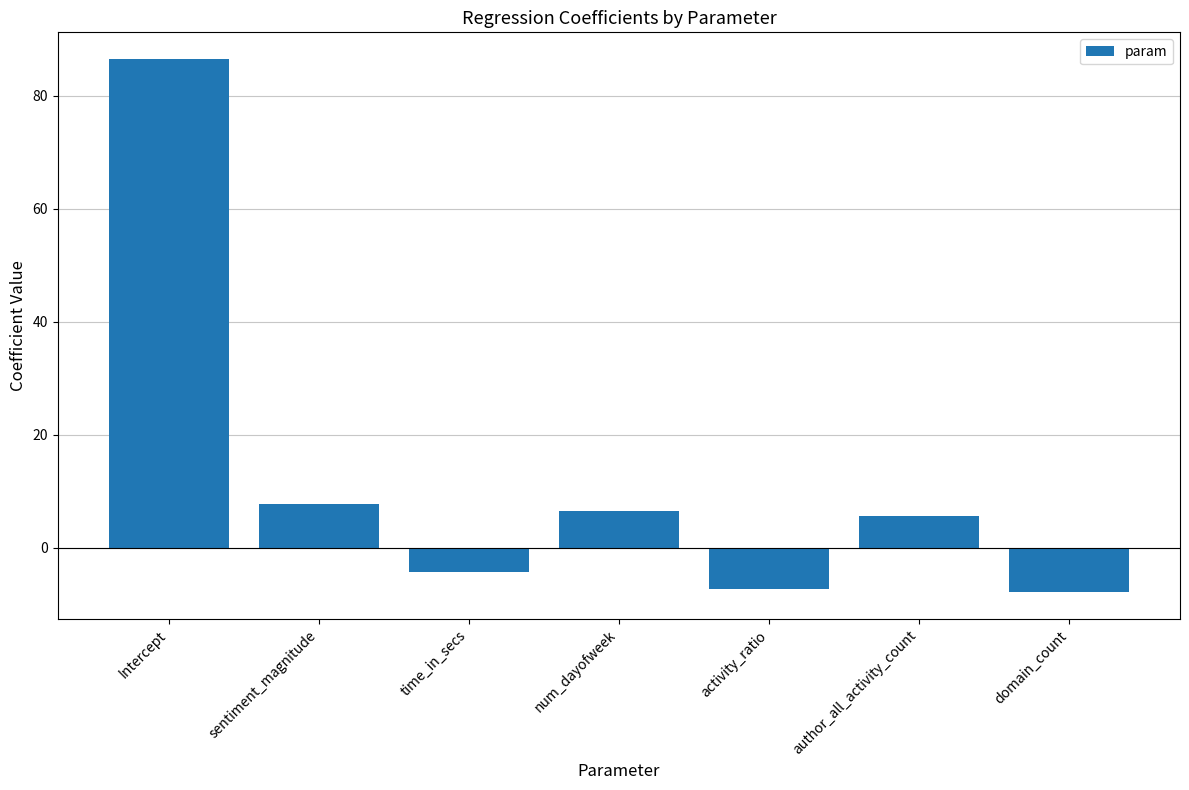

What is the average value?

12.4